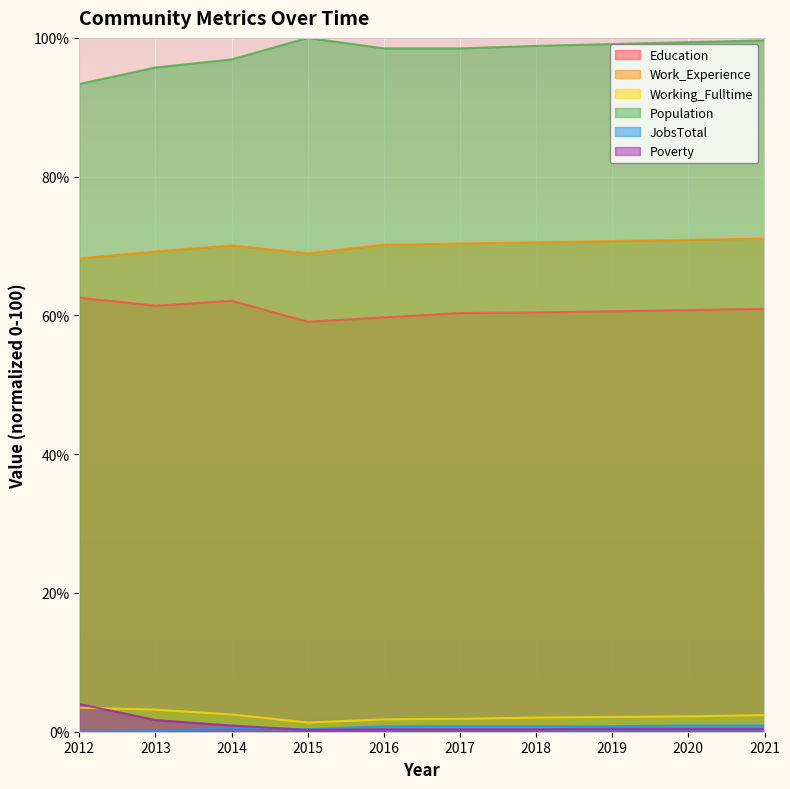

How many data points in JobsTotal are above 0?

9